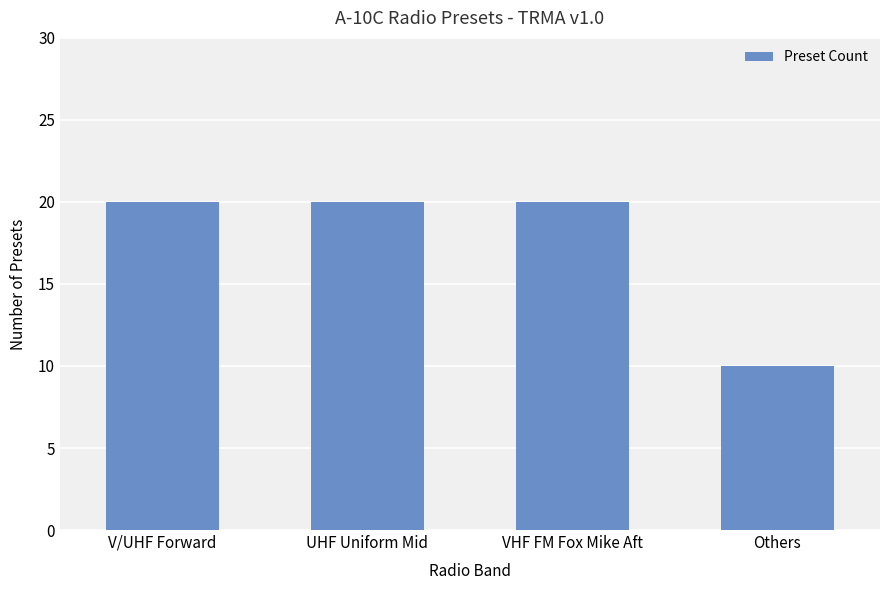

What is the approximate value at Others?

10